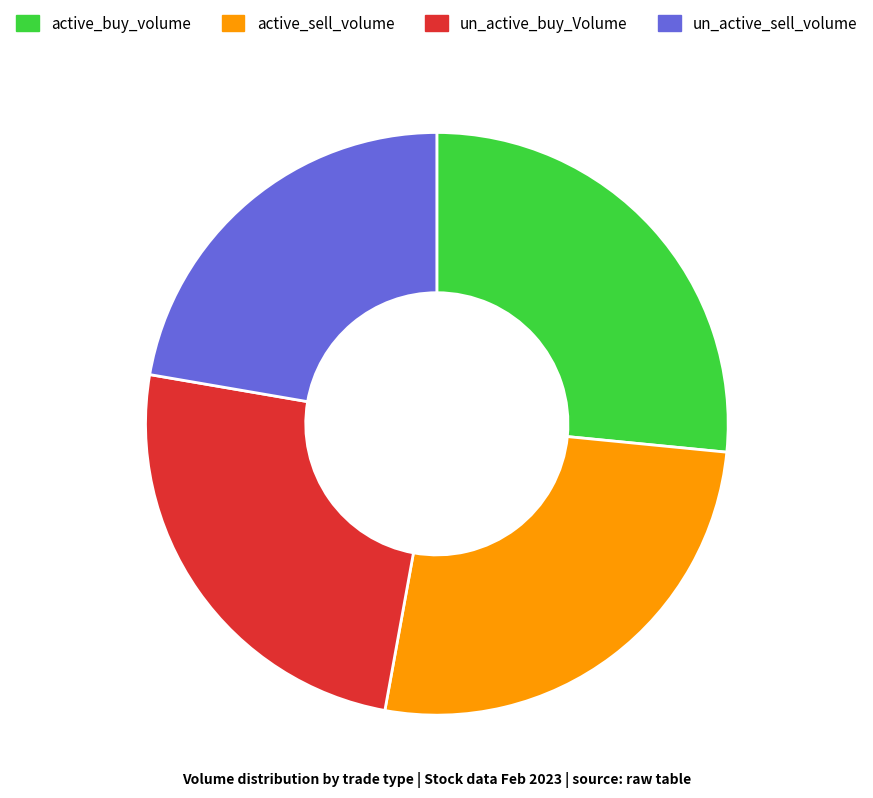

True or false: active_sell_volume accounts for 16% of the total.

False